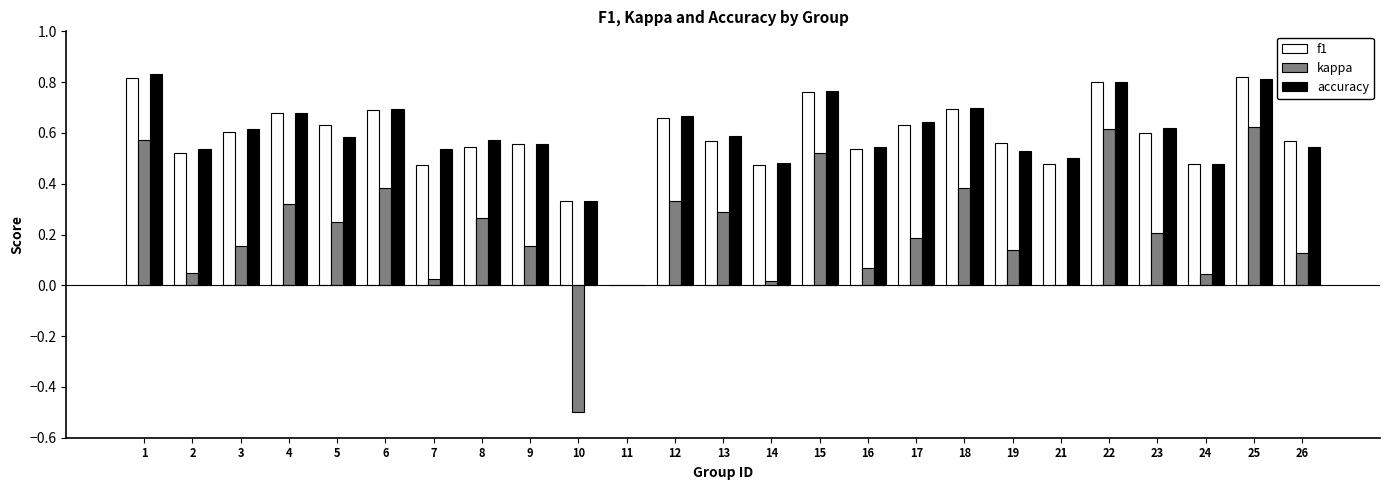

What is the sum of all kappa values?

5.2